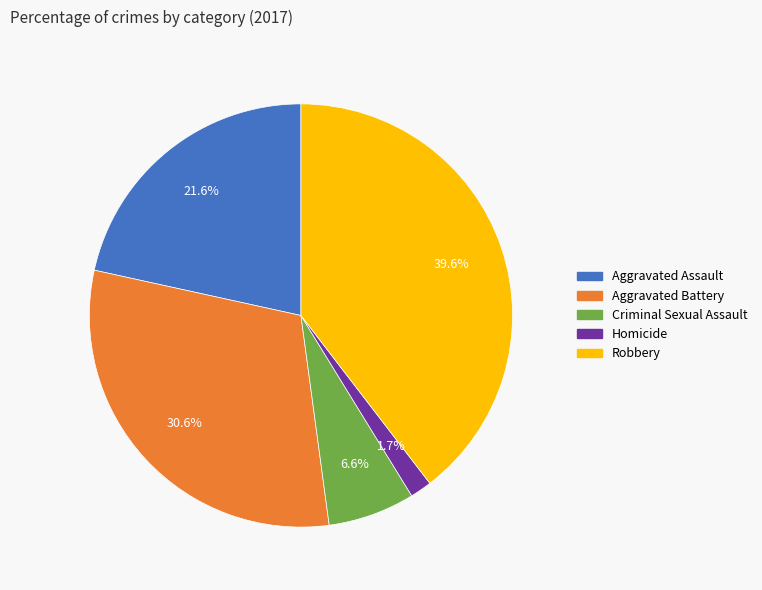

Which category has the smallest portion of the pie?

Homicide